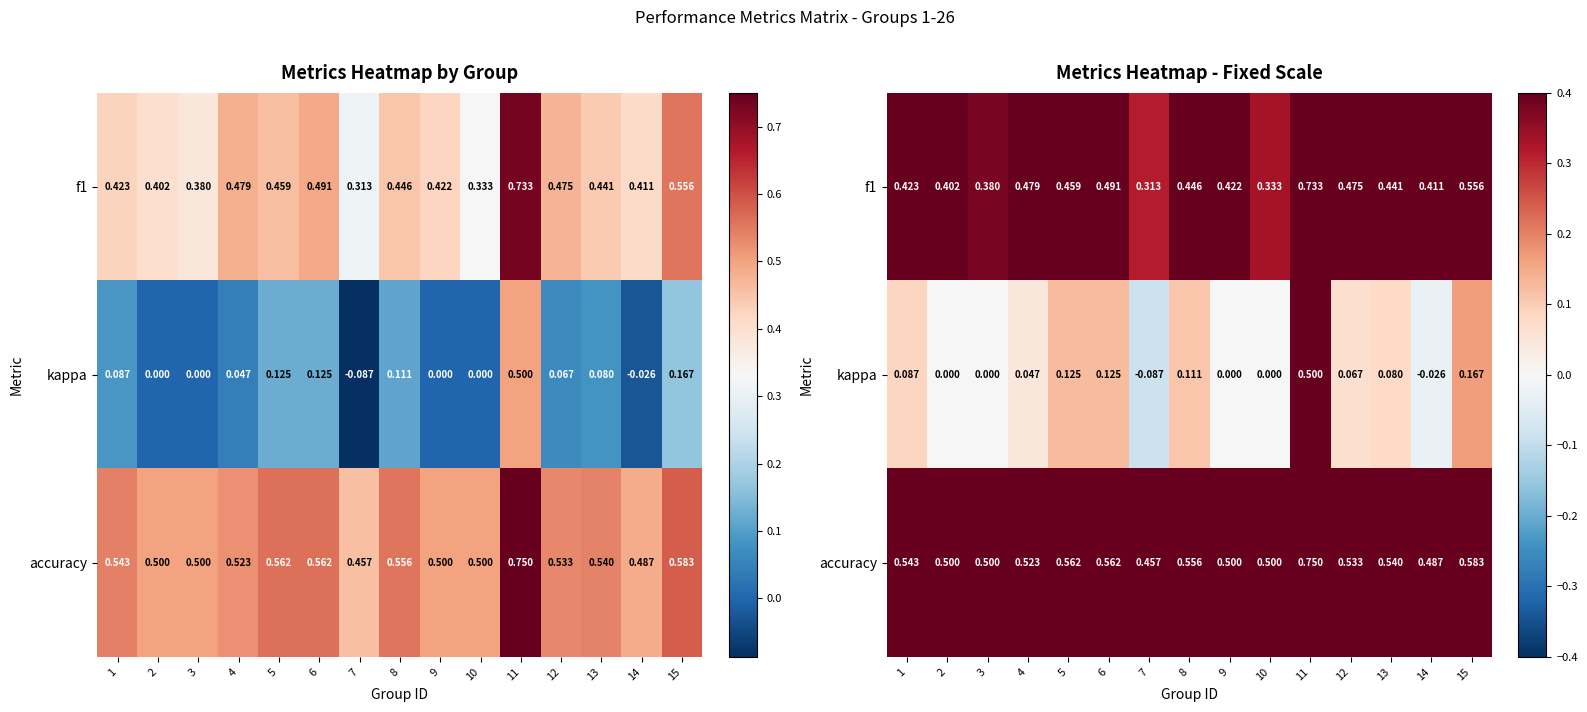

Where does the kappa series first go above 0?

1